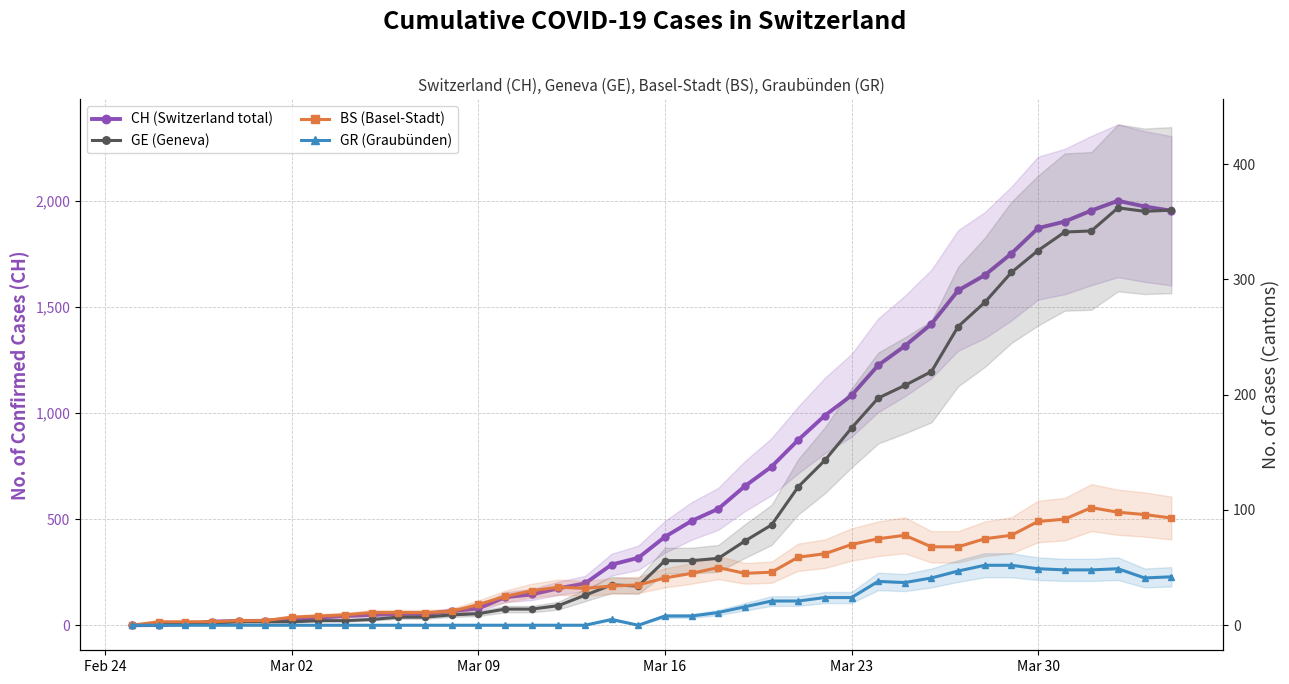

The BS (Basel-Stadt) series shows 126 at 28. True or false?

False